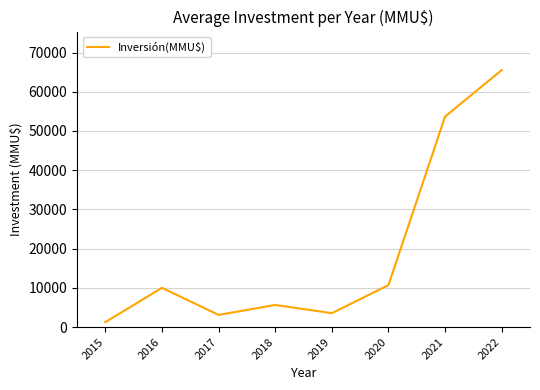

Count the number of data series in this chart.

1